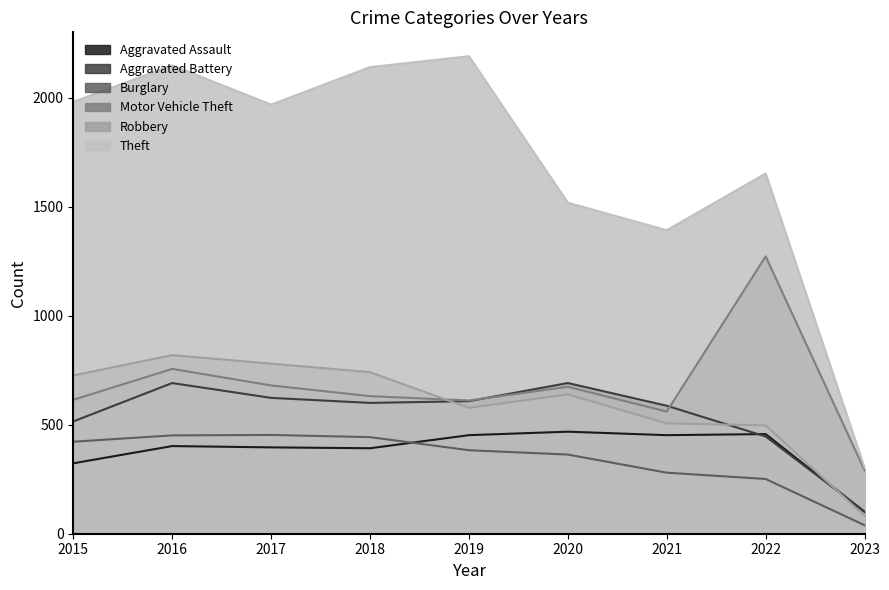

Which category has the lowest value in the Motor Vehicle Theft series?

2023